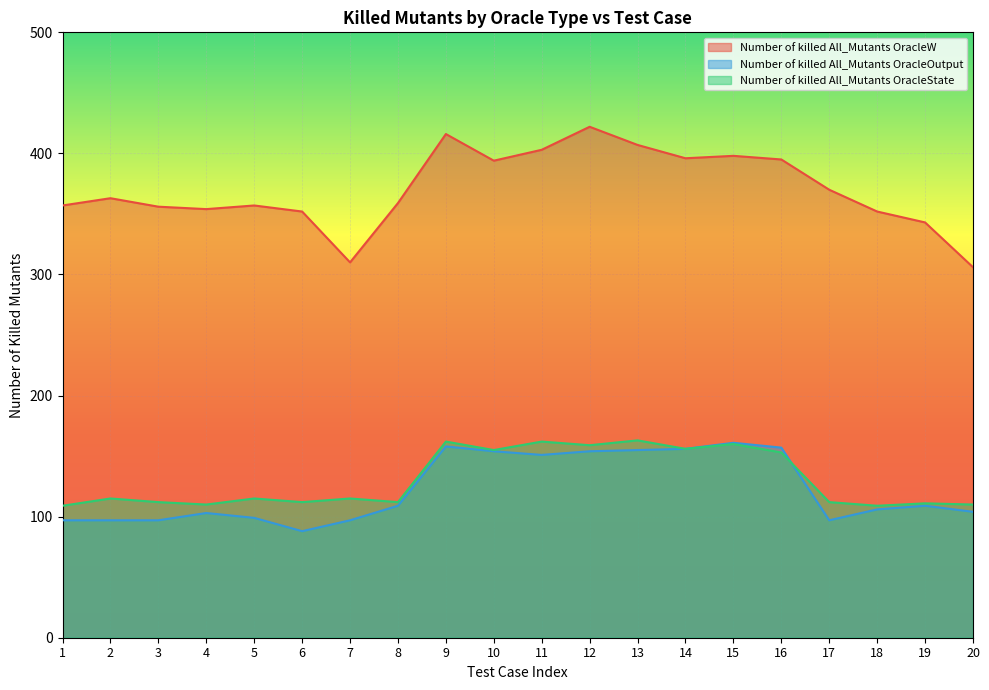

What is the sum of all Number of killed All_Mutants OracleState values?

2612